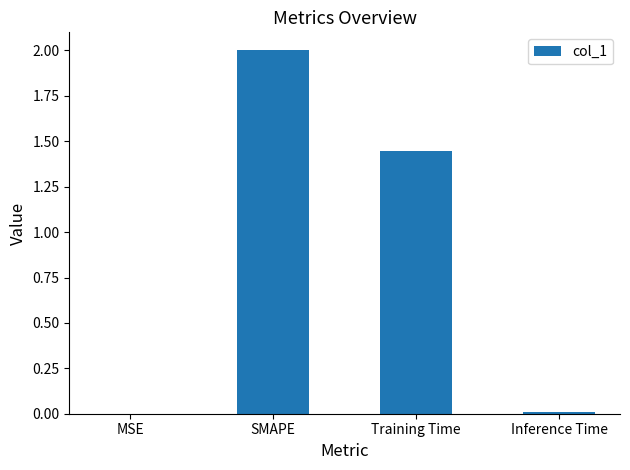

True or false: the data shows 2.0 at SMAPE.

True